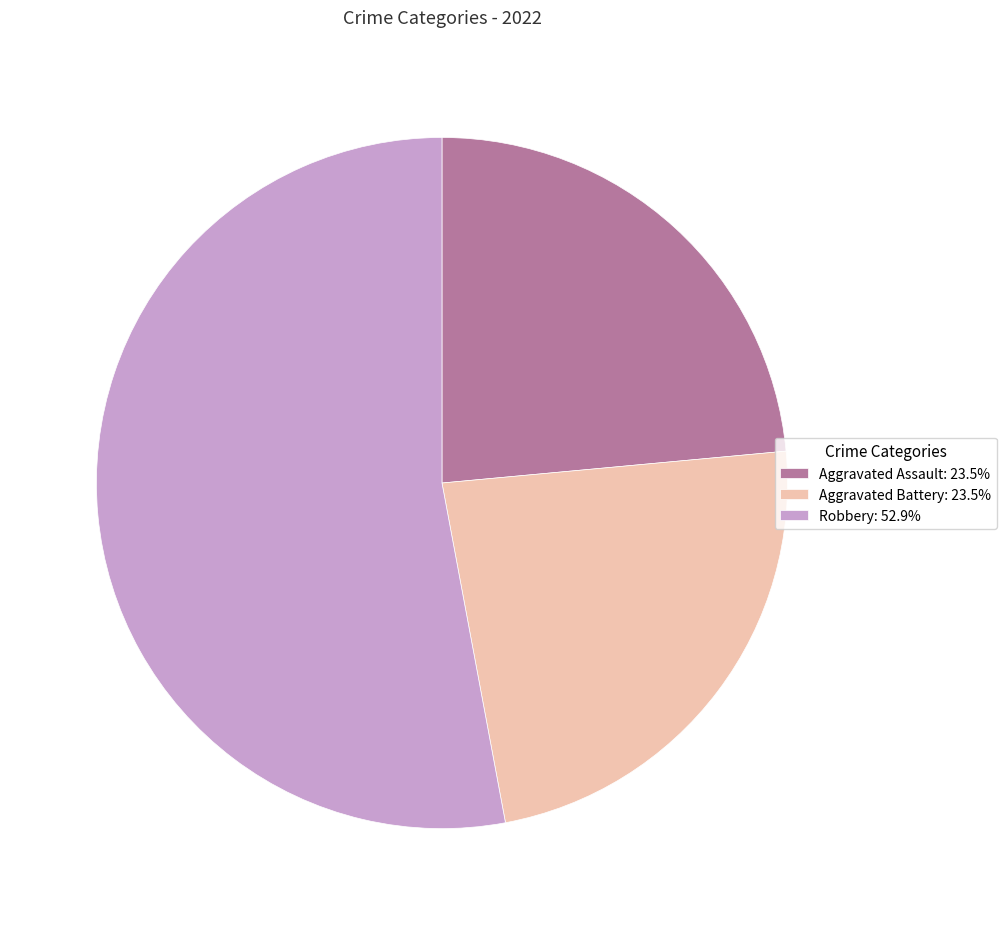

Is there any slice that represents more than half of the pie?

Yes